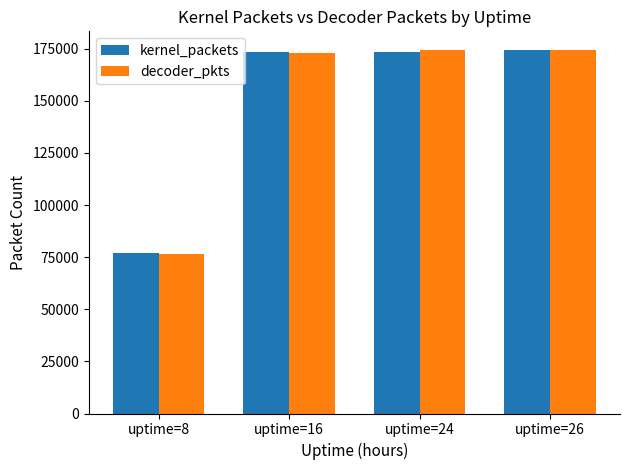

Read the decoder_pkts value at uptime=8, to the nearest 100.

76700